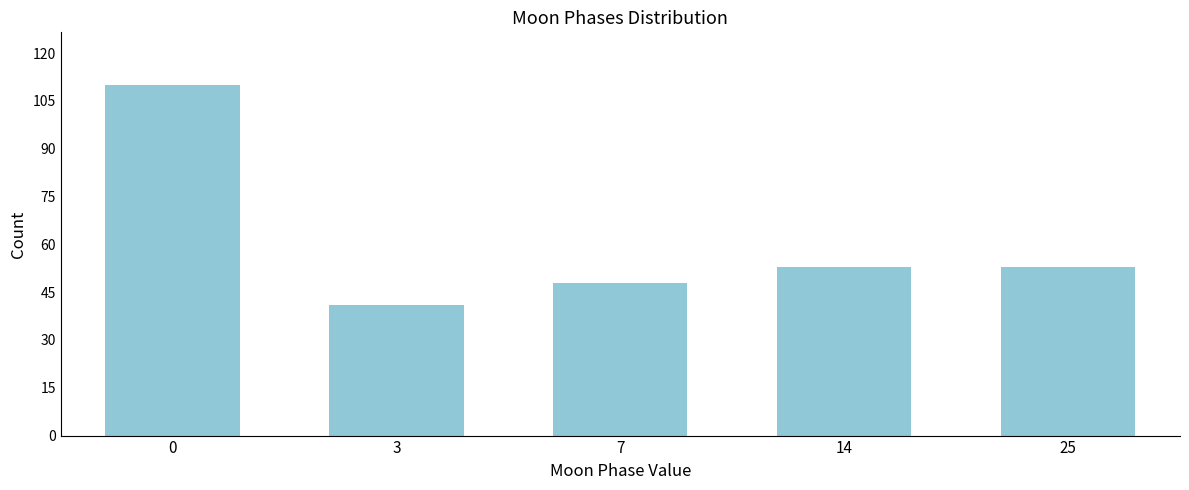

Reading right to left, extract all data points from this chart.

25=53	14=53	7=48	3=41	0=110